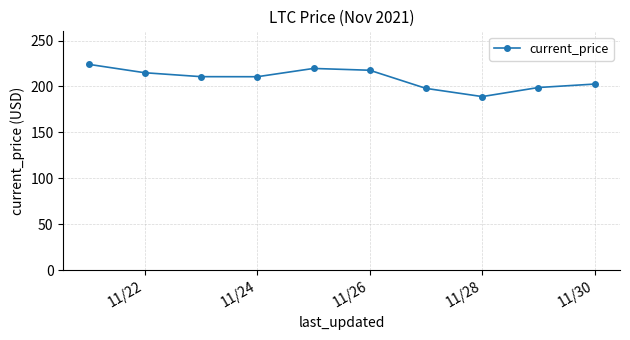

How many series are shown in this chart?

1